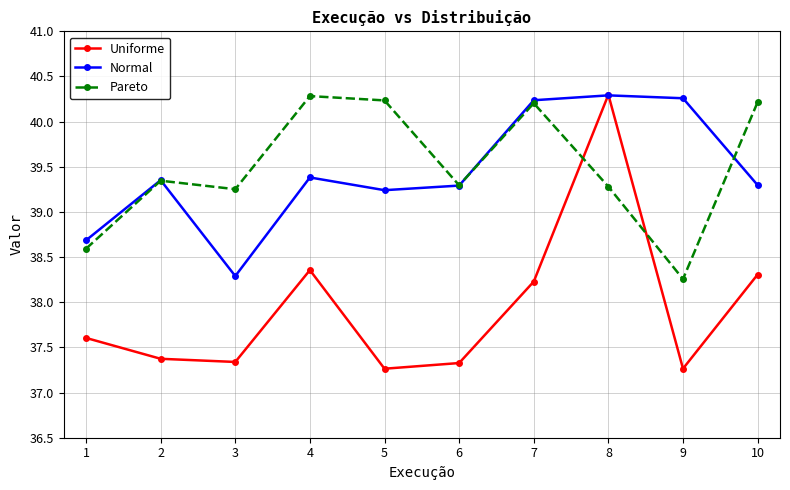

The value of Pareto at 7 is 40.2. True or false?

True